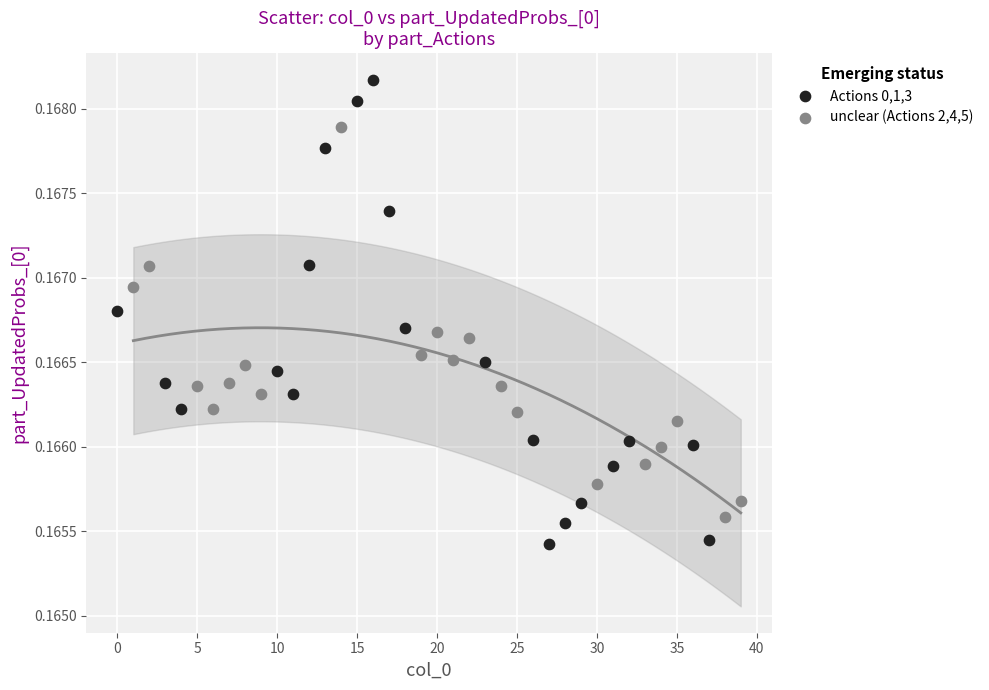

Which series reaches the minimum Y coordinate?

Actions 0,1,3